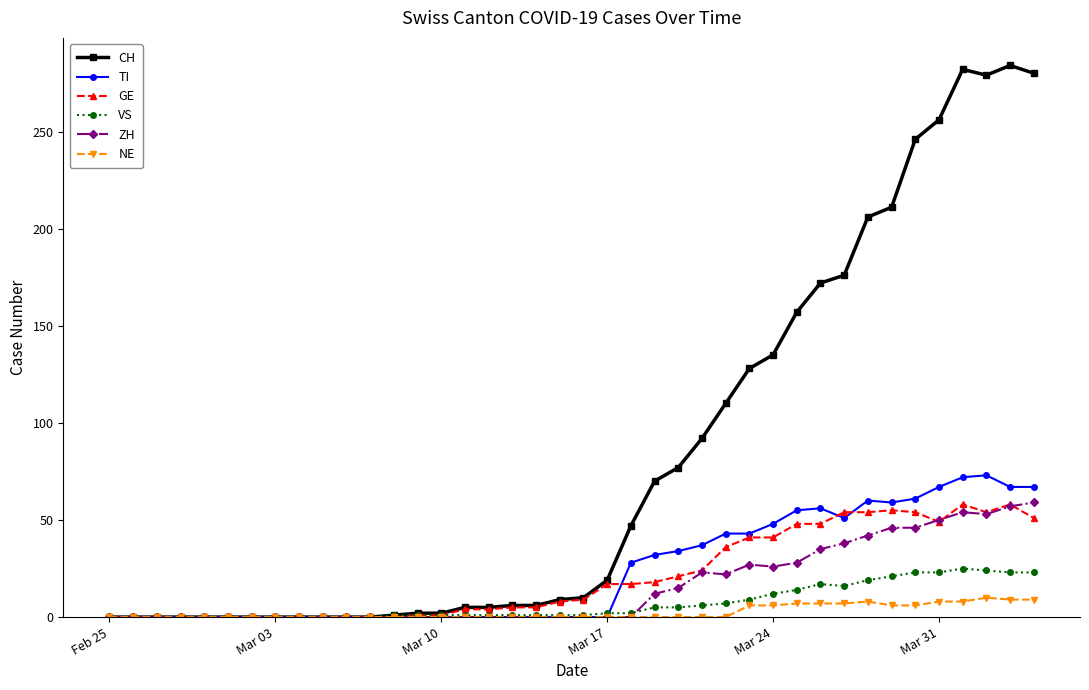

Does the chart display data point markers on the line(s)?

Yes